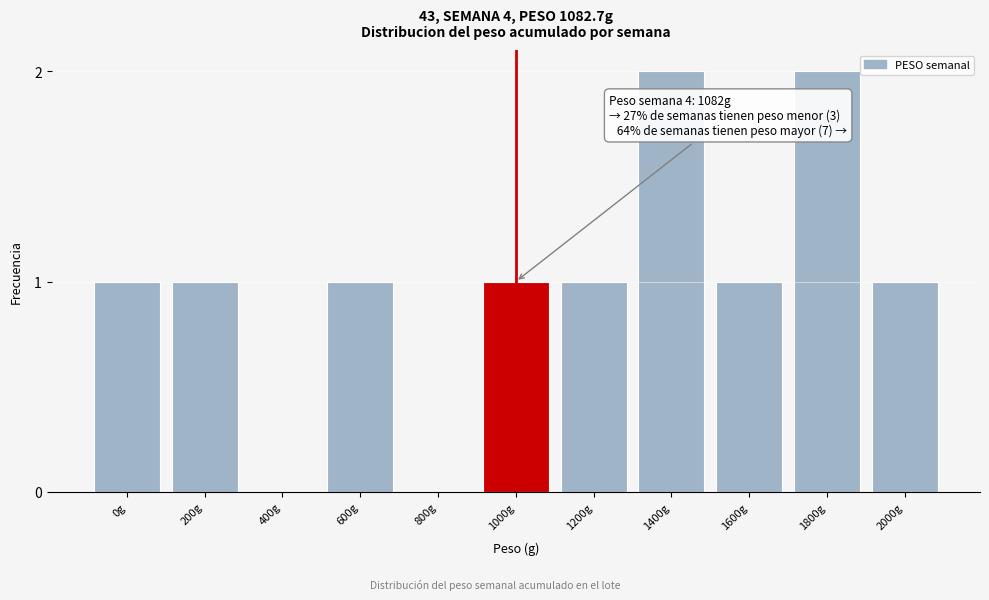

Reading right to left, extract all data points from this chart.

2000g=1	1800g=2	1600g=1	1400g=2	1200g=1	1000g=1	800g=0	600g=1	400g=0	200g=1	0g=1